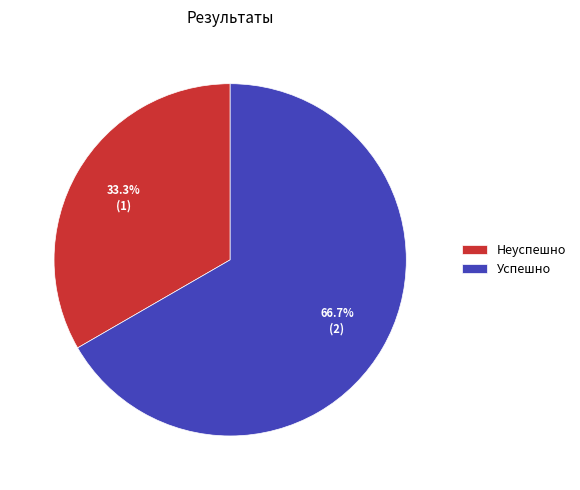

True or false: Успешно accounts for 67% of the total.

True